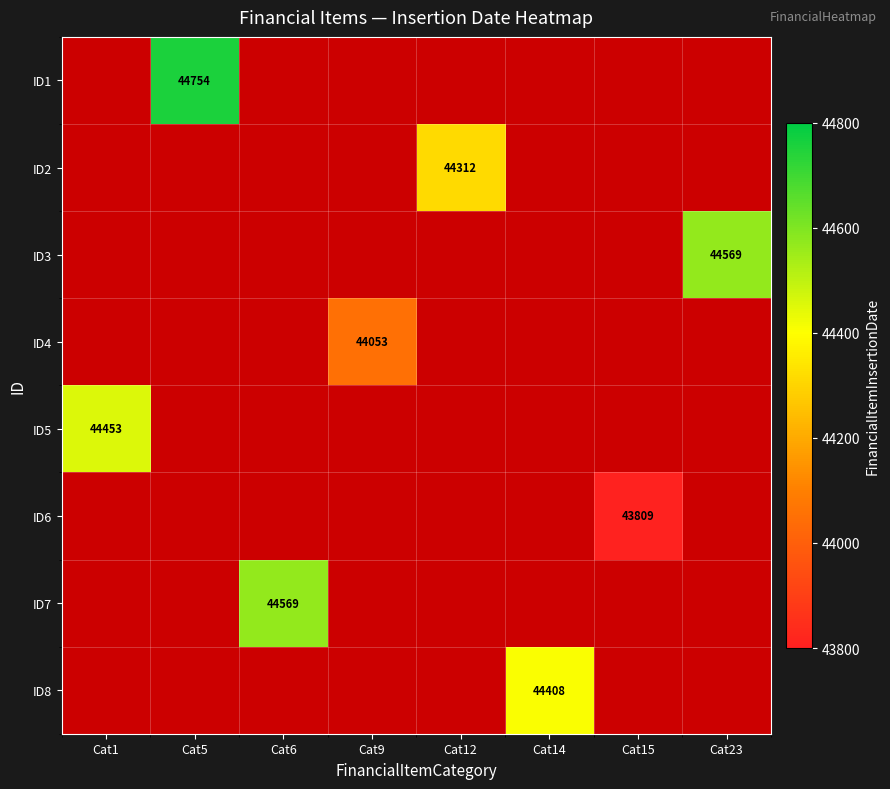

The value of ID6 at Cat15 is 43809. True or false?

True